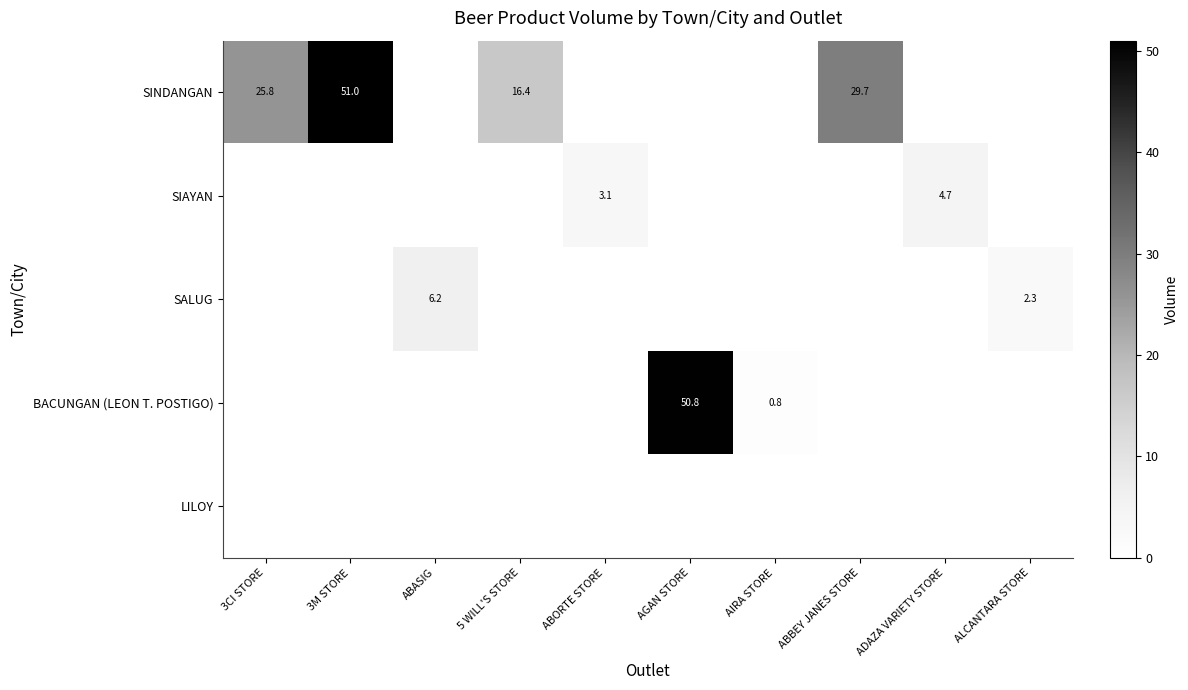

The value of SINDANGAN at 3CI STORE is 25.8. True or false?

True